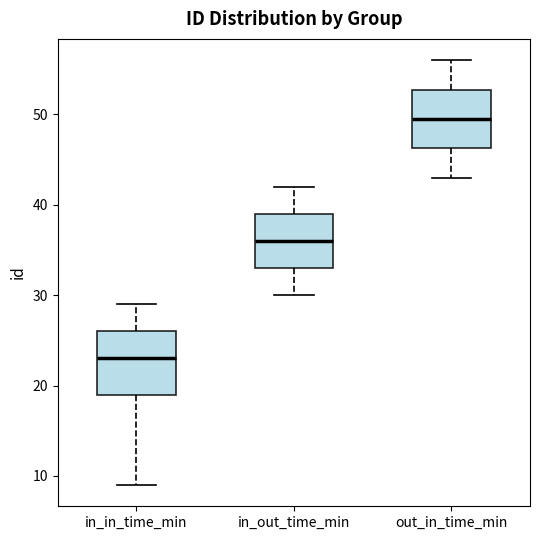

Reading left to right, read every box against the y-axis: the position of its median line, the range the box covers, and the ends of its whiskers. The values are not printed on the chart, so give them approximately, as read against the axis.

in_in_time_min: median 23, box 19 to 26, whiskers 9 to 29
in_out_time_min: median 36, box 33 to 39, whiskers 30 to 42
out_in_time_min: median 50, box 46 to 53, whiskers 43 to 56